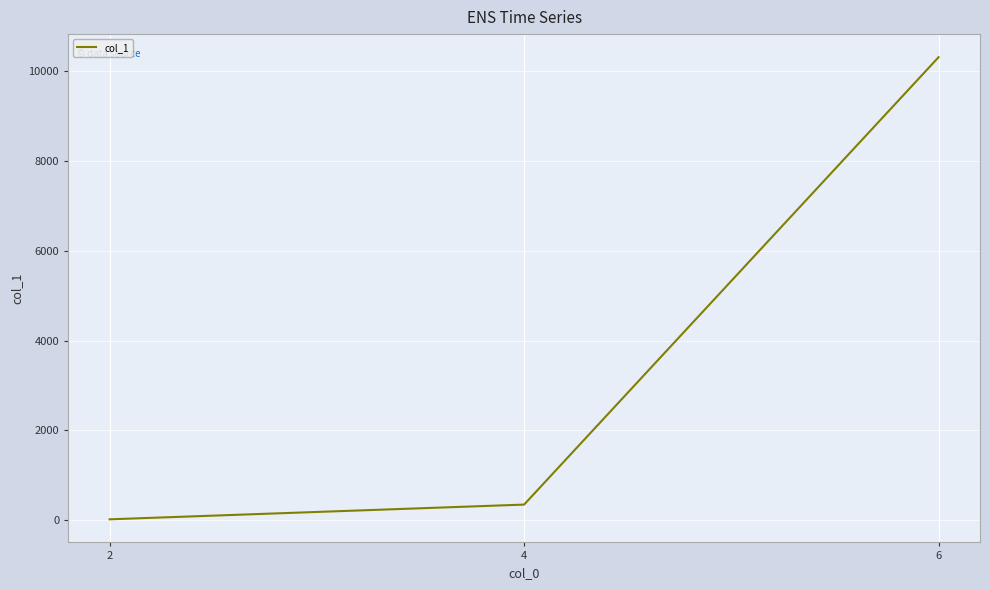

List the labels in order of value, smallest first.

2, 4, 6